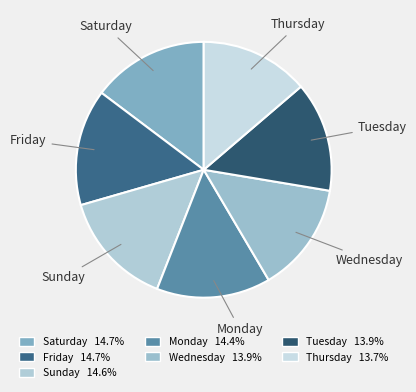

Does Sunday account for over 50% of the chart?

No